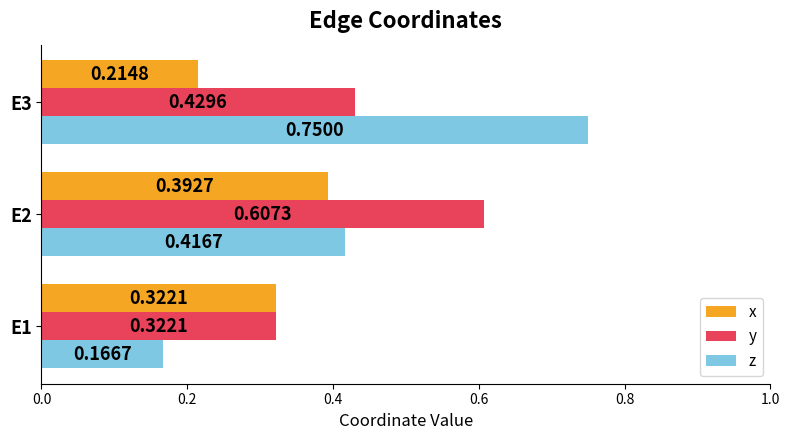

Which series has the widest spread of values?

z